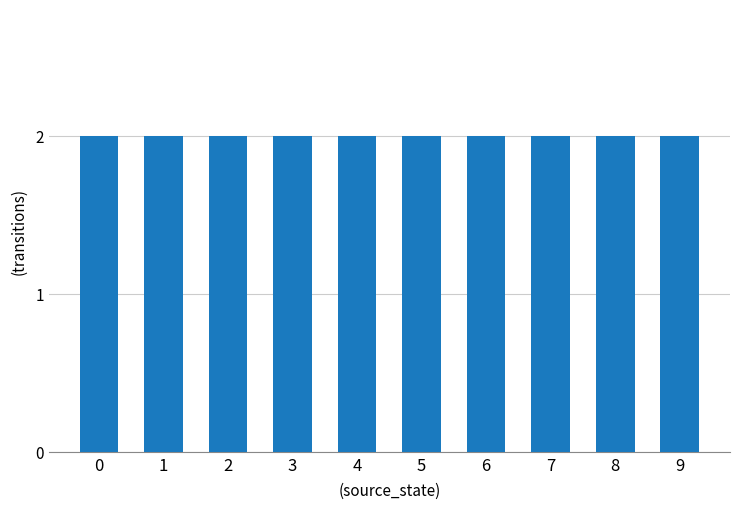

Does the chart contain stacked bars?

No